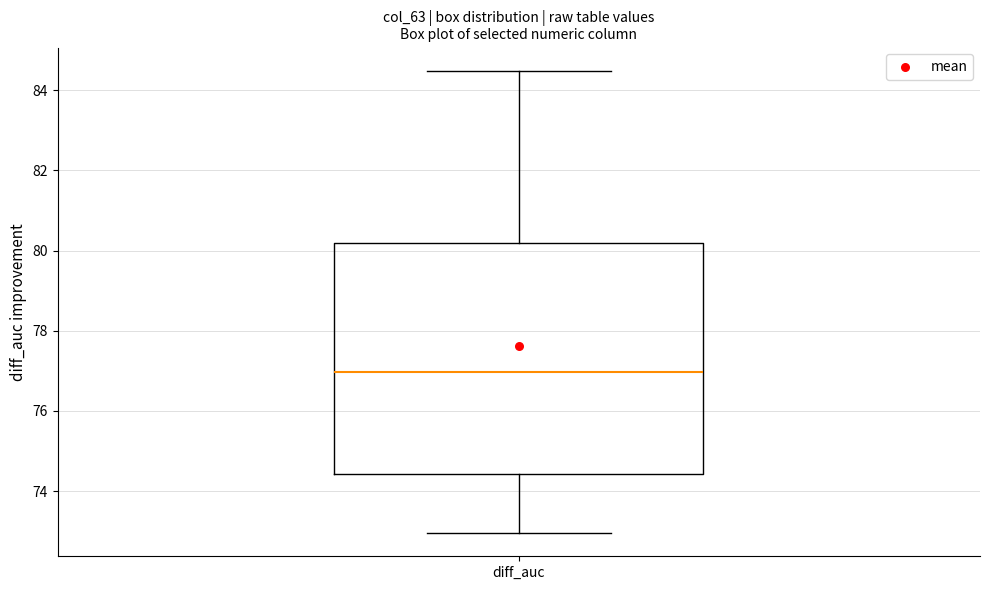

Transcribe this box plot: give where the median line is, the range the box spans, and where the two whiskers end, as read against the y-axis. The values are not printed on the chart, so give them approximately, as read against the axis.

median 77.0, box 74.4 to 80.2, whiskers 73.0 to 84.4